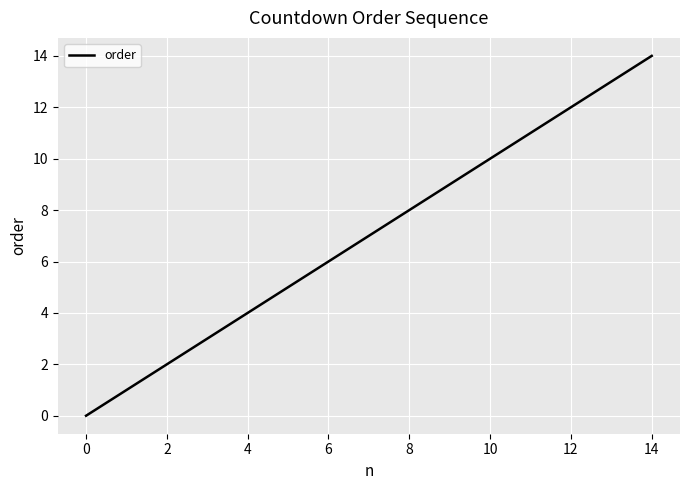

What is the greatest value displayed?

14